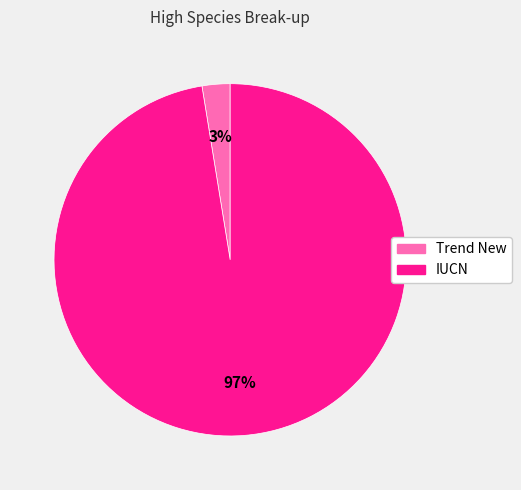

Do IUCN and Trend New together represent more than half of the pie?

Yes